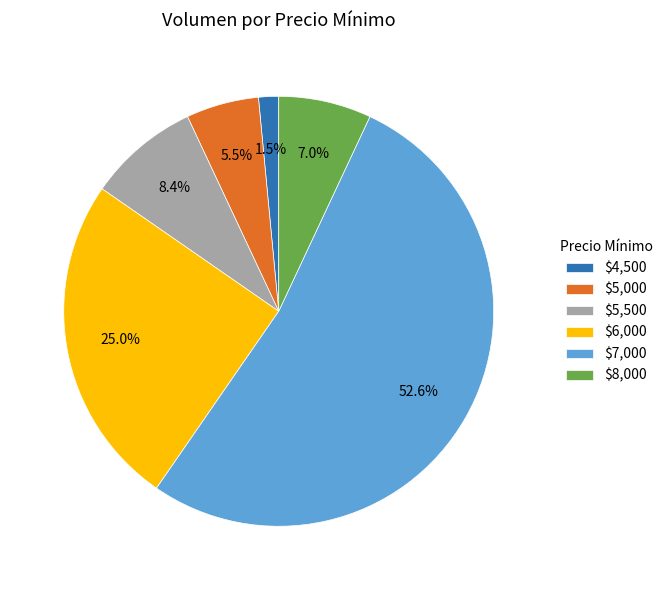

Does any single category account for the majority?

Yes